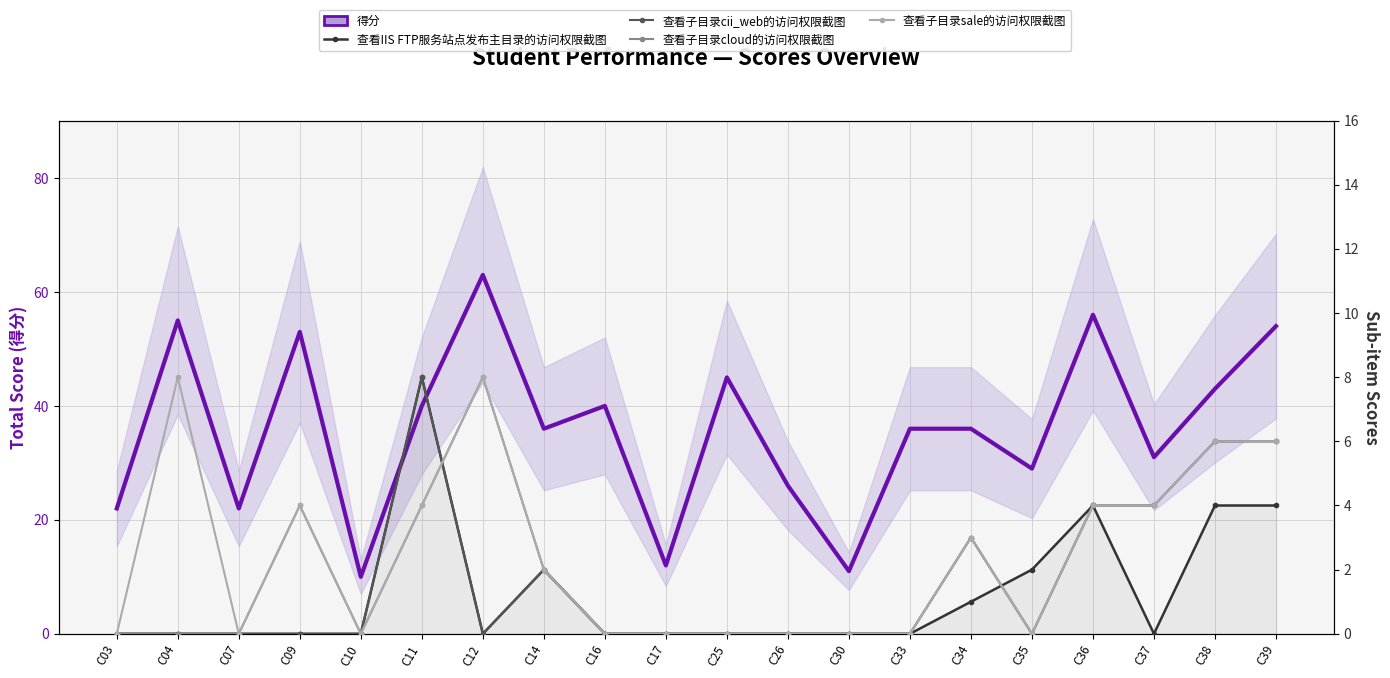

True or false: 查看子目录cloud的访问权限截图 has a value of 10 at C38.

False